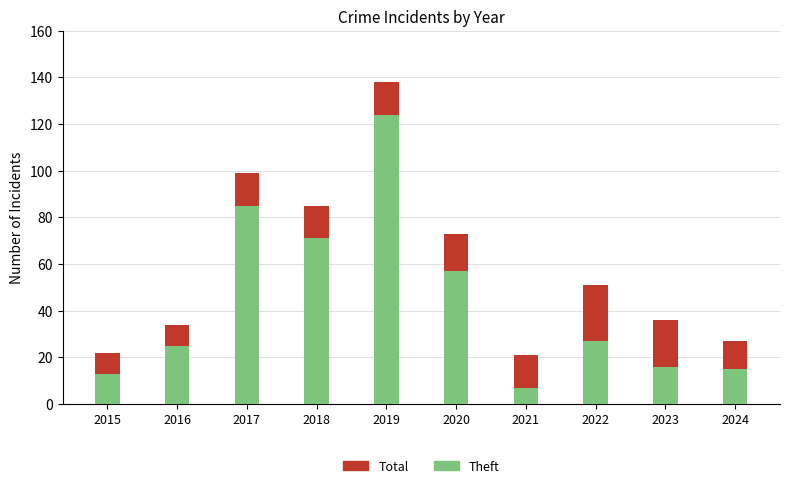

Between 2015 and 2021, which is larger?

2015